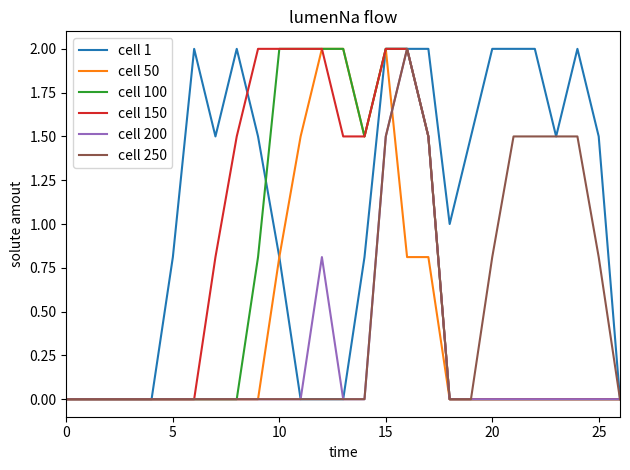

Which series has the largest total across all categories?

cell 1